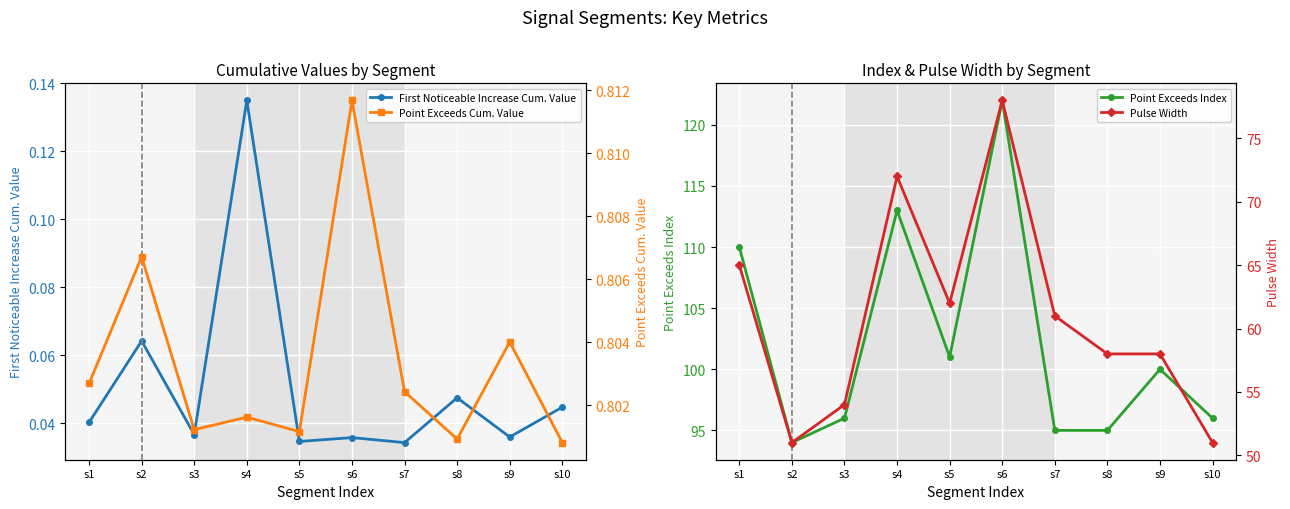

At which category does the chart reach its minimum across all series?

s7